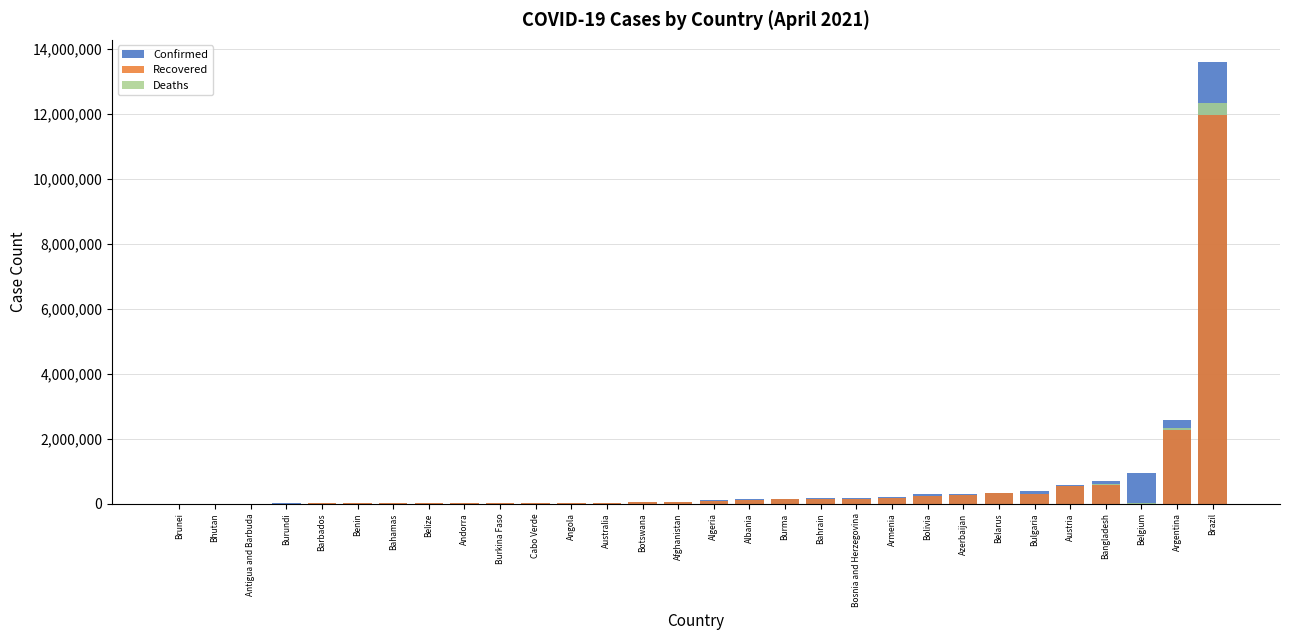

What is the difference between the maximum and minimum values in the Deaths series?

358424